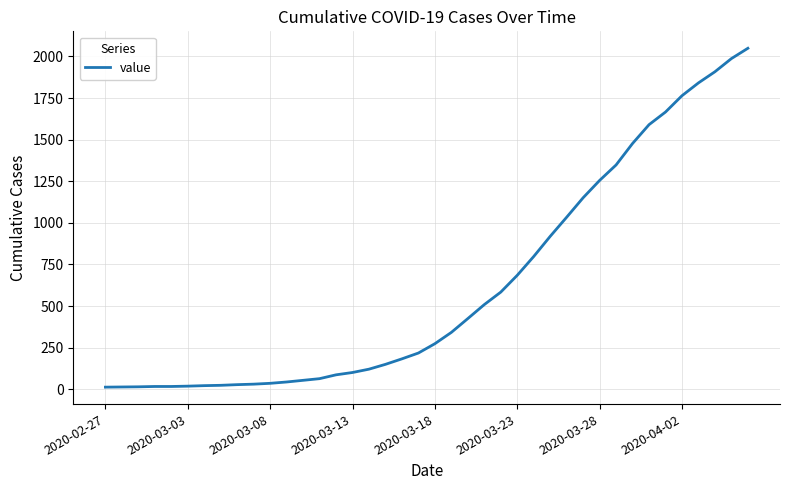

What is the difference between the maximum and minimum values?

2036